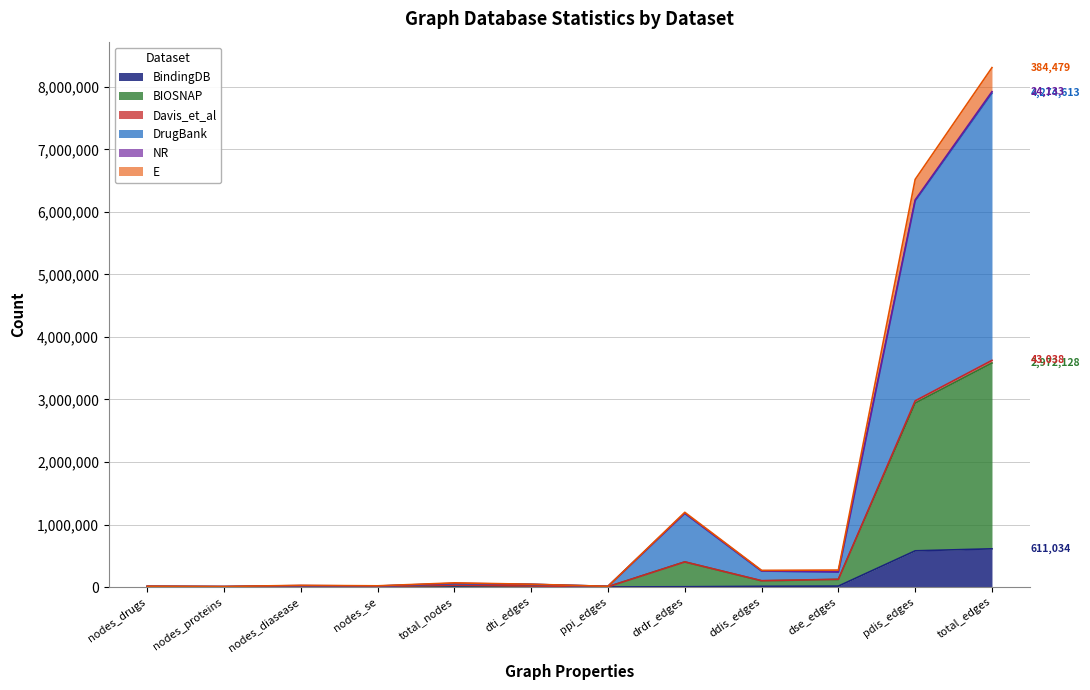

What is the highest value of the BindingDB series?

611034